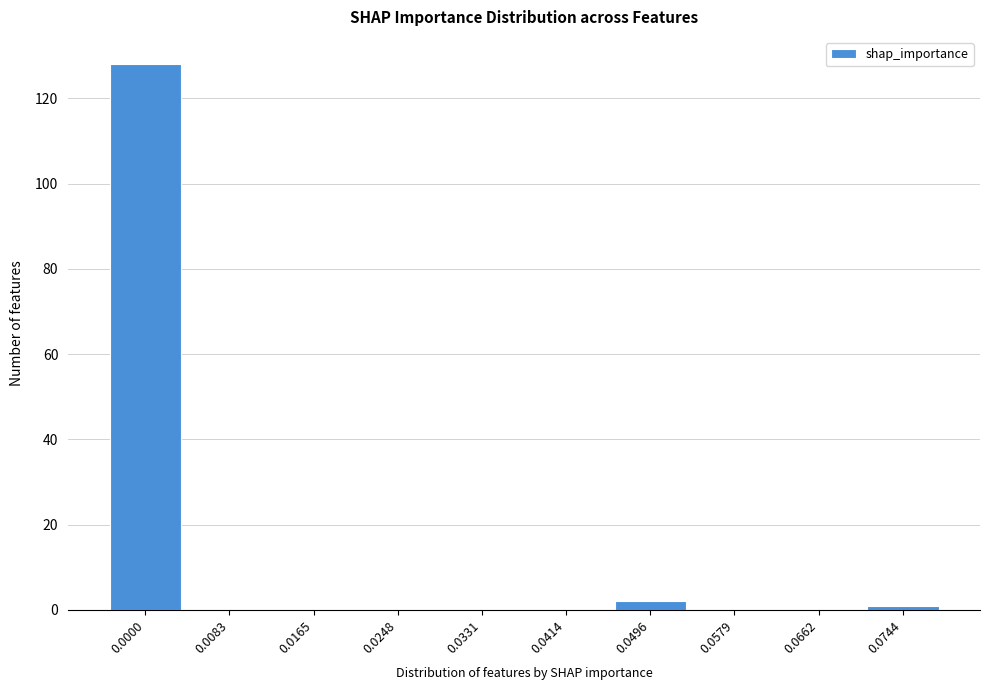

Reading left to right, list all the values displayed in this chart.

0.0000=128	0.0083=0	0.0165=0	0.0248=0	0.0331=0	0.0414=0	0.0496=2	0.0579=0	0.0662=0	0.0744=1